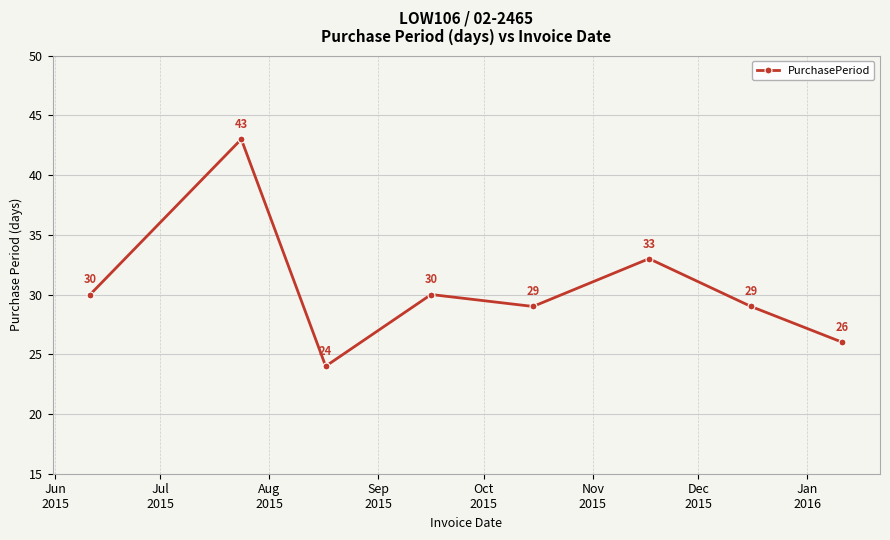

What is the value of the 2nd point from the left?

43